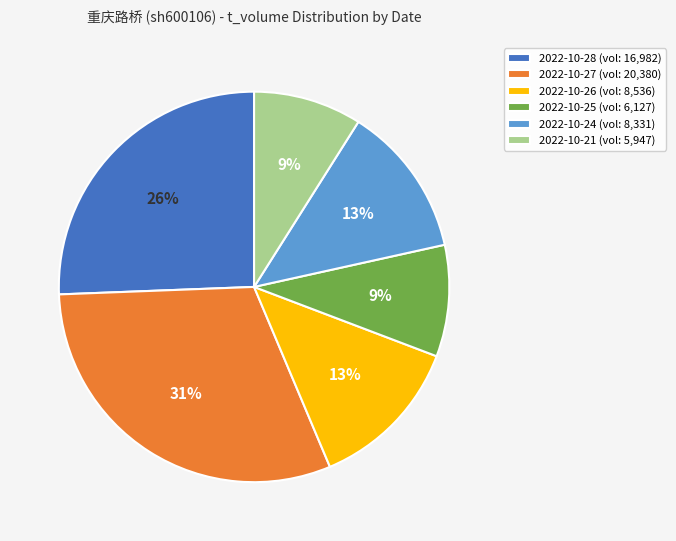

True or false: 2022-10-25 accounts for 1% of the total.

False